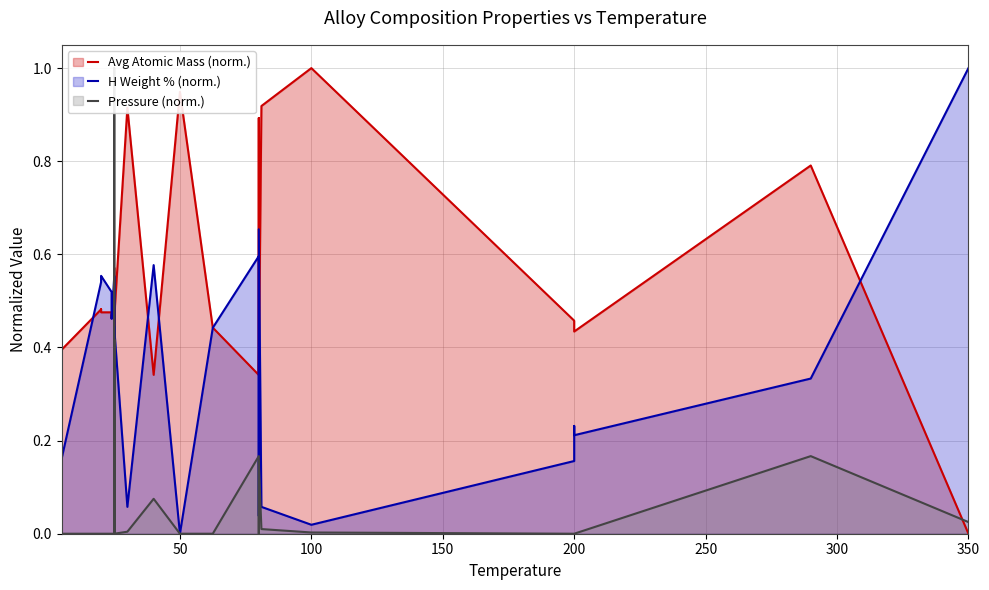

What is the highest value of the Pressure (norm.) line series?

1.0